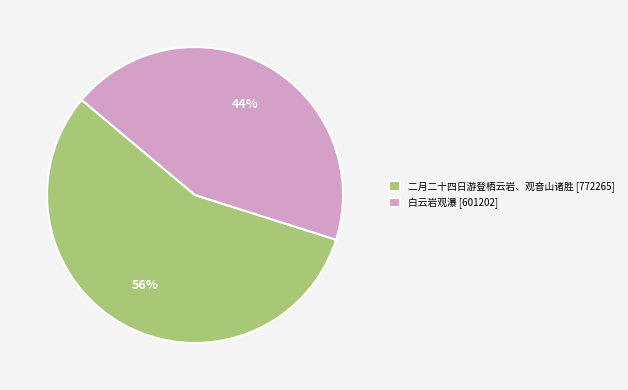

Count the number of slices in the pie.

2